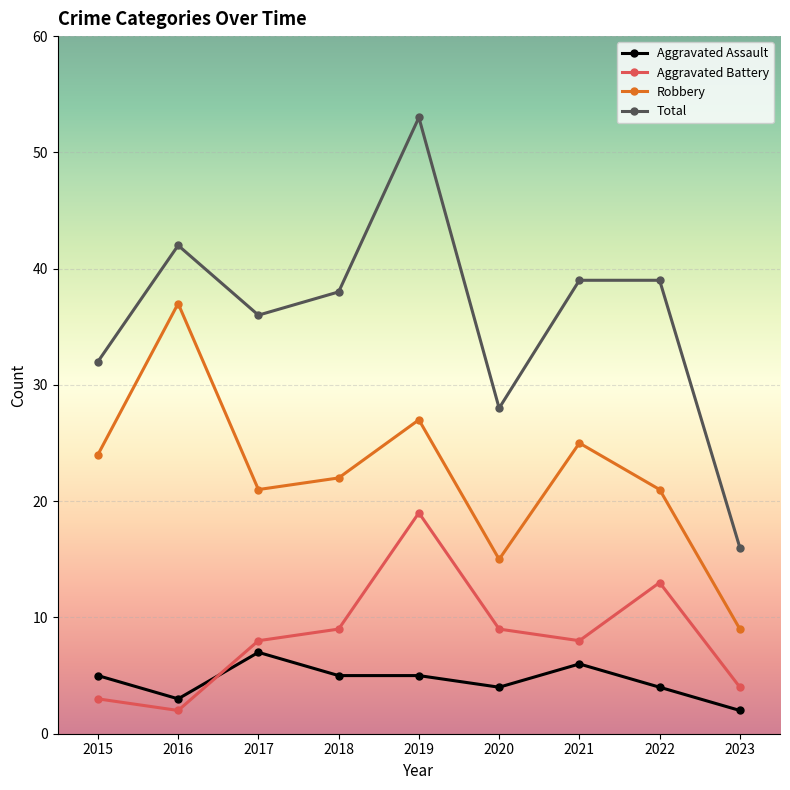

Count the number of categories in the chart.

9